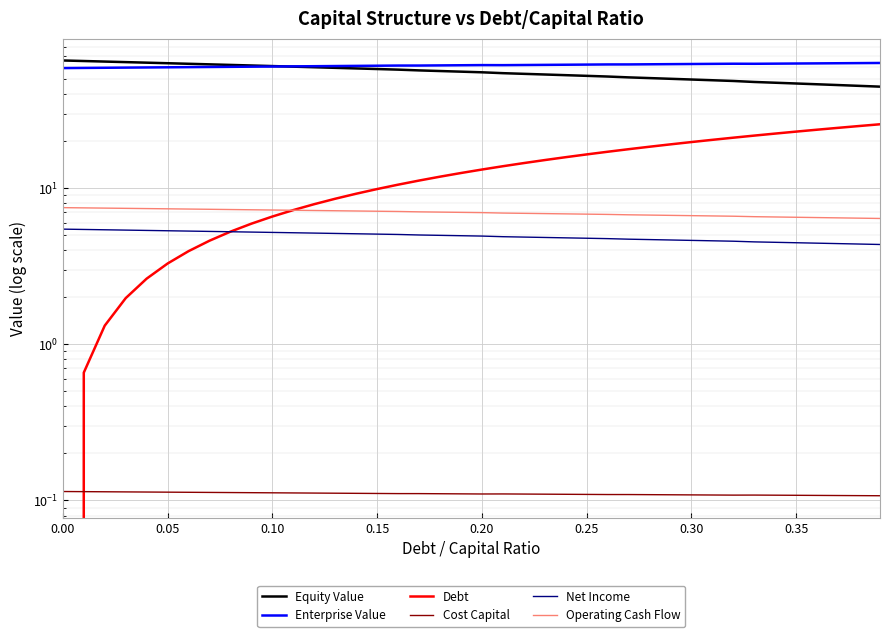

True or false: Equity Value and Operating Cash Flow cross at least once.

False